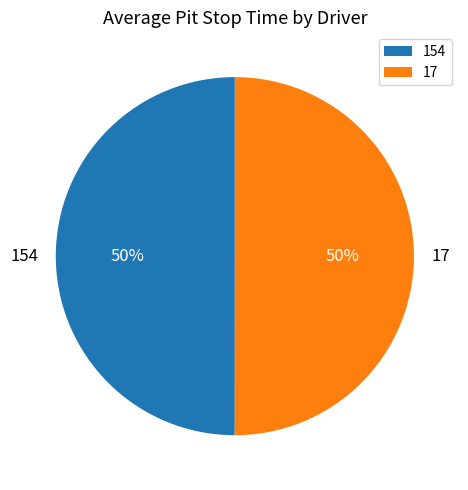

Is the sum of 17 and 154 greater than half?

Yes